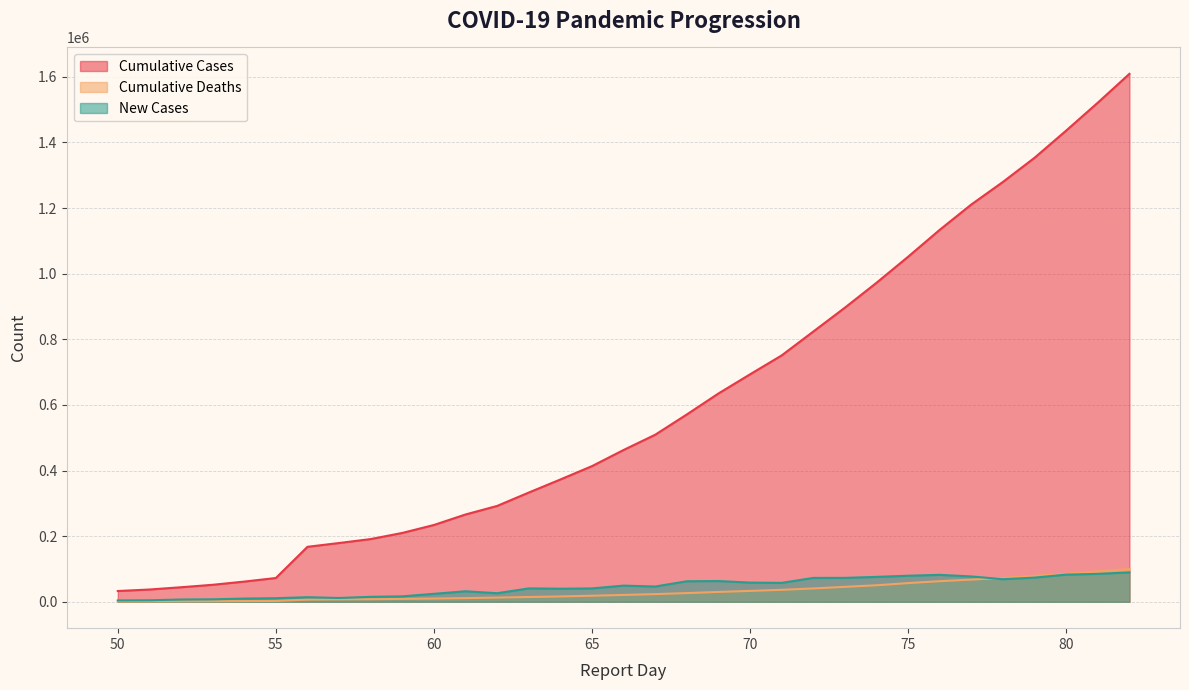

At which label does New Cases reach its peak?

82